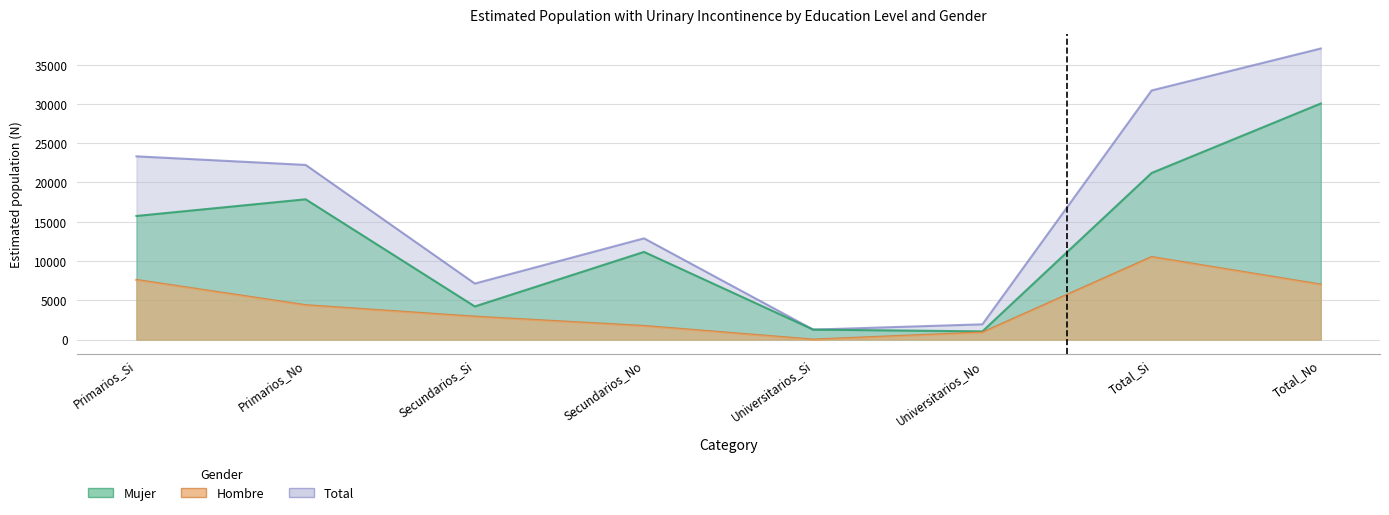

What is the minimum value for Total_N?

1262